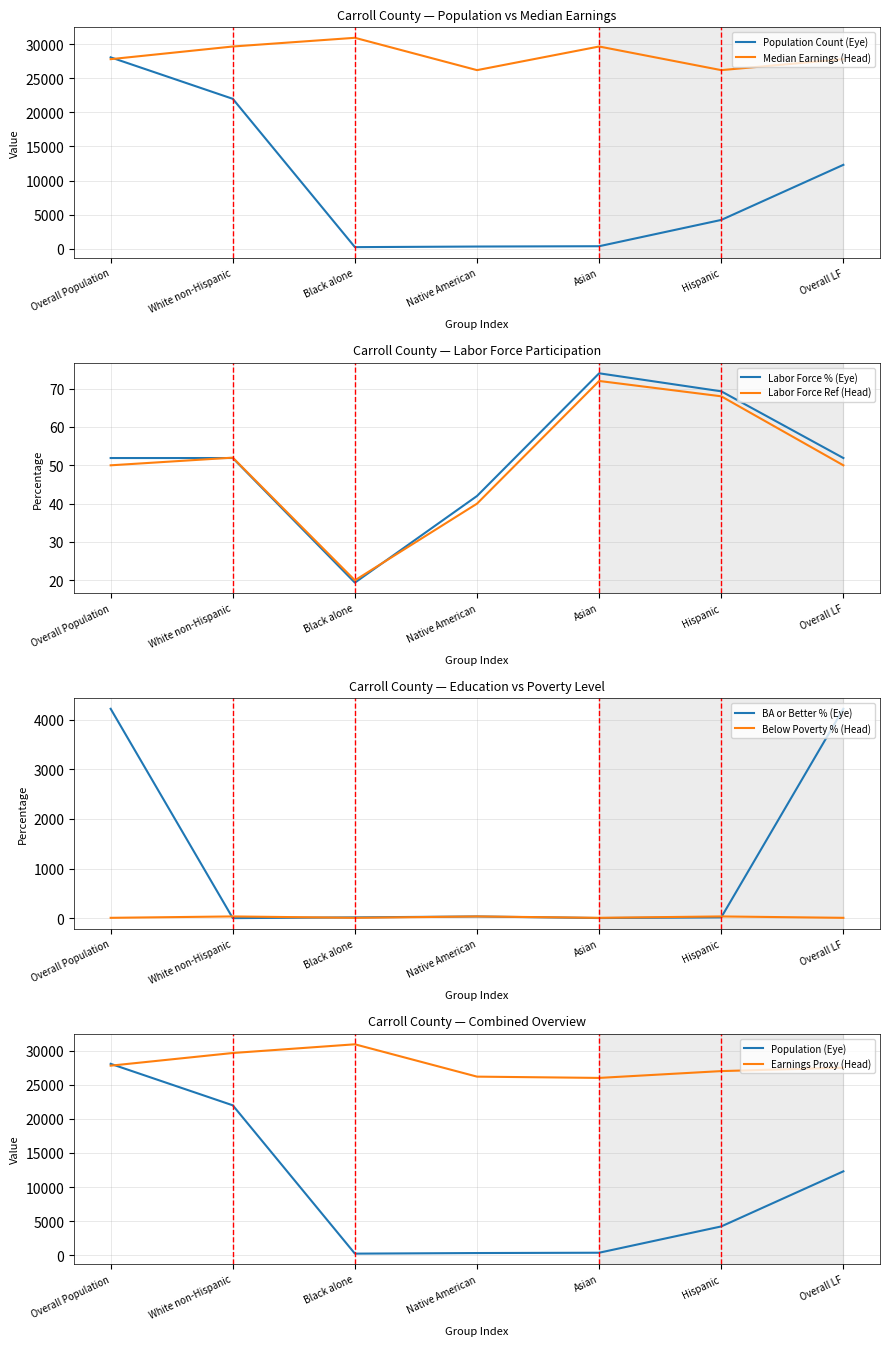

The Population Count (Eye) series shows 21984 at White non-Hispanic. True or false?

True